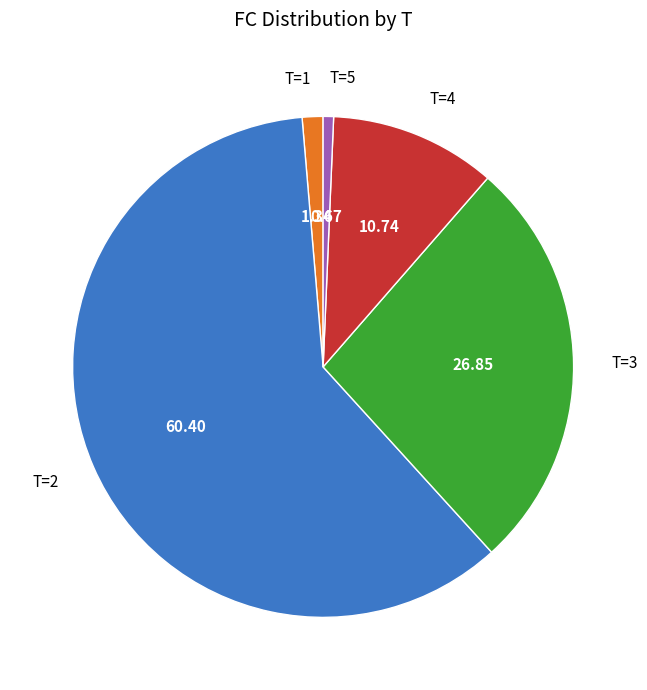

Which category accounts for the majority?

T=2